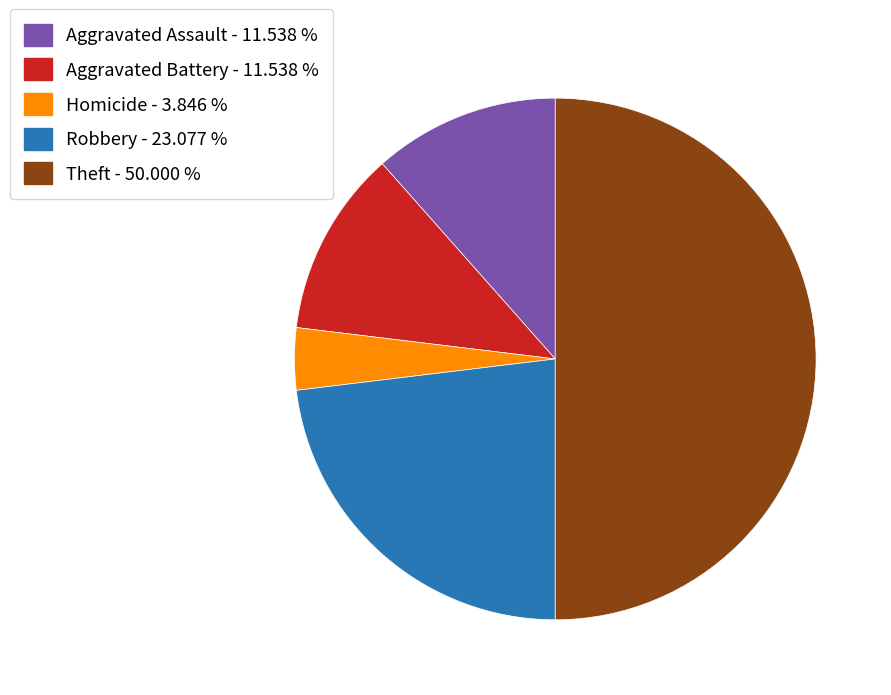

Which slice is the largest?

Theft - 50.000 %